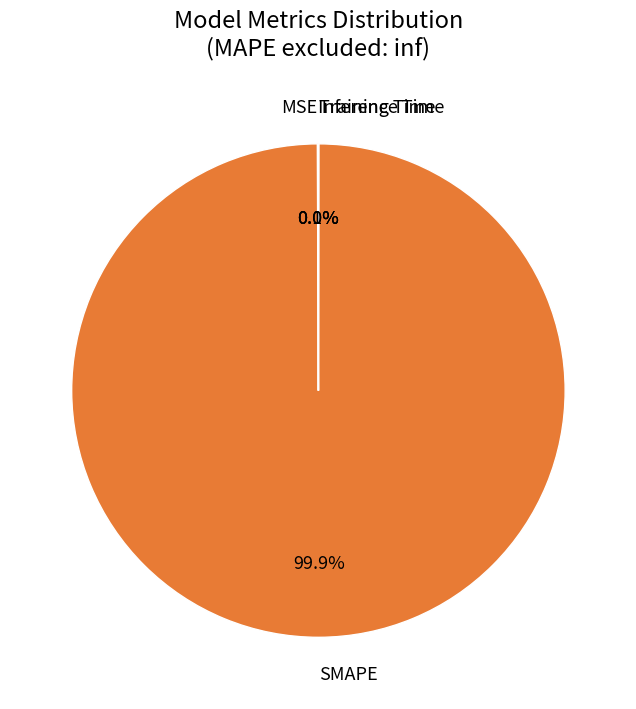

Does any single category account for the majority?

Yes